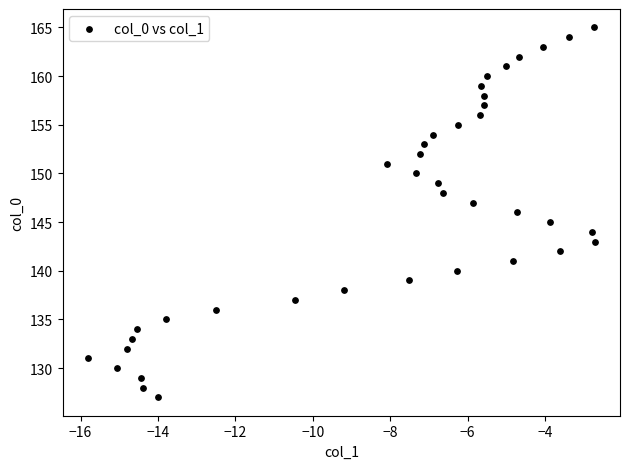

What is the range of Y values (max minus min)?

38